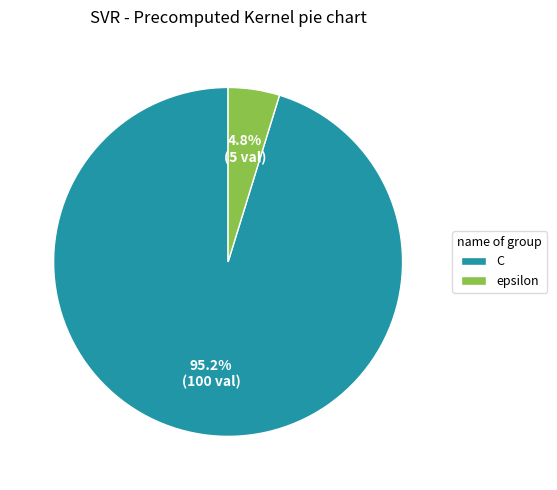

Combined, do epsilon and C account for over 50%?

Yes